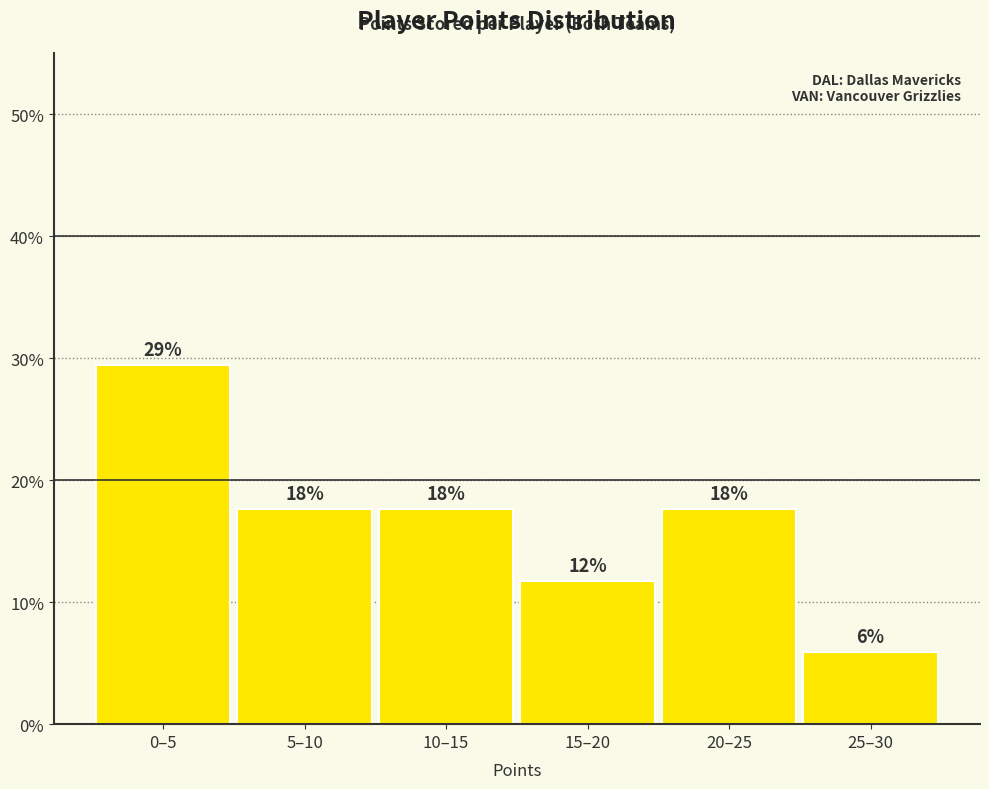

Does the chart contain any negative values?

No